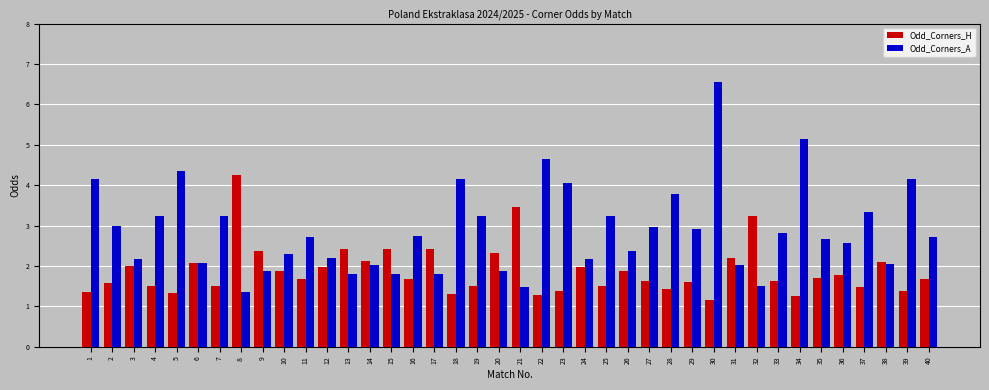

What is the difference between the Odd_Corners_A values at 40 and 17?

0.9